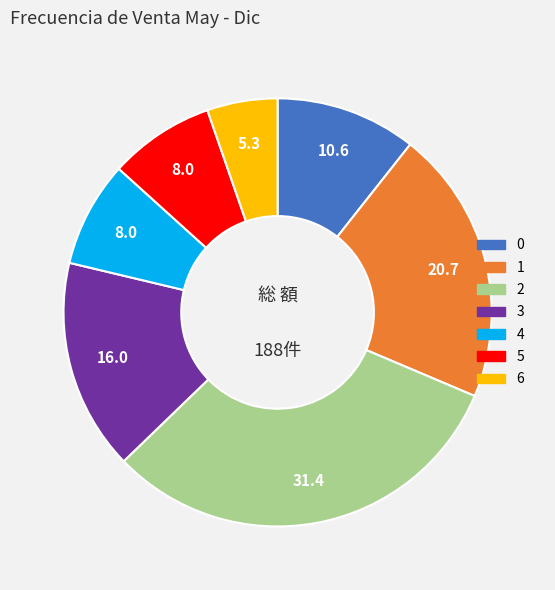

How many slices are in this pie chart?

7